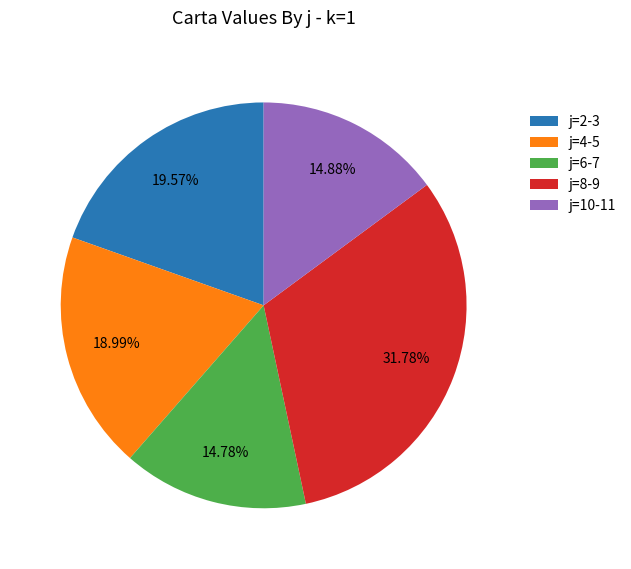

What is the largest slice in the pie chart?

j=8-9